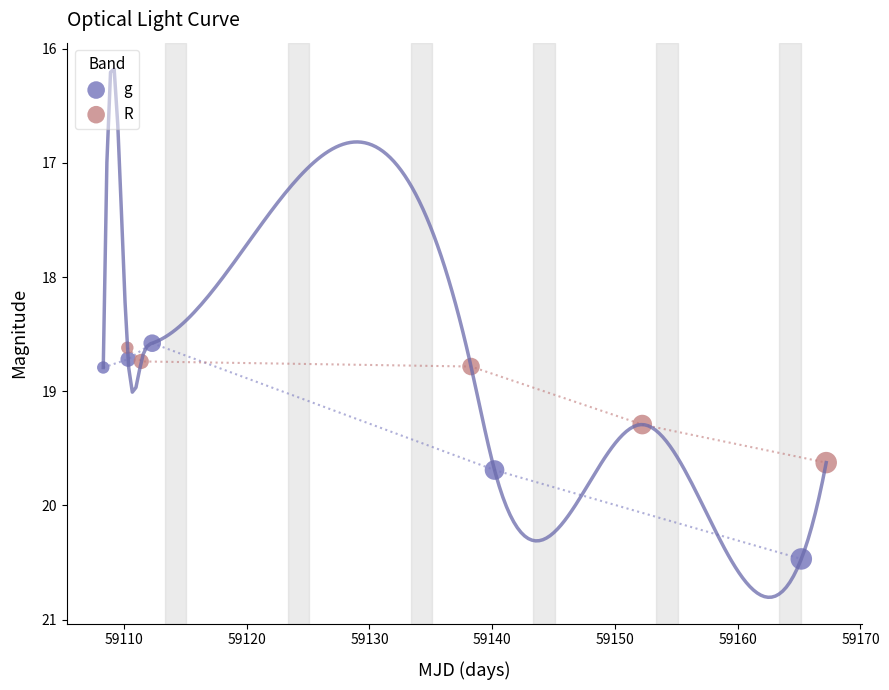

Which series reaches the maximum Y coordinate?

g